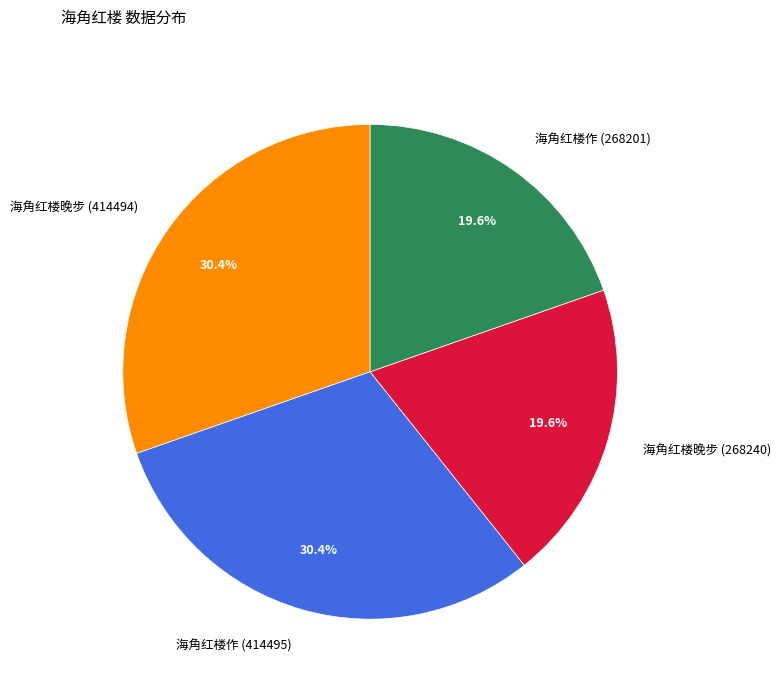

How many segments does this pie chart have?

4